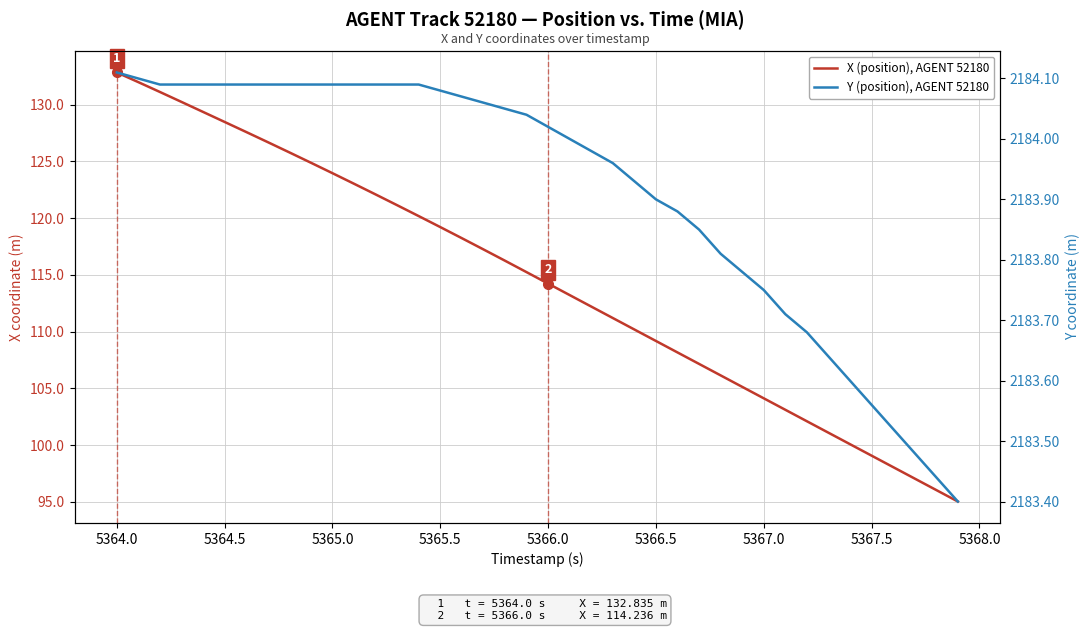

What is the difference between the maximum and minimum values in the Y (position), AGENT 52180 series?

0.7